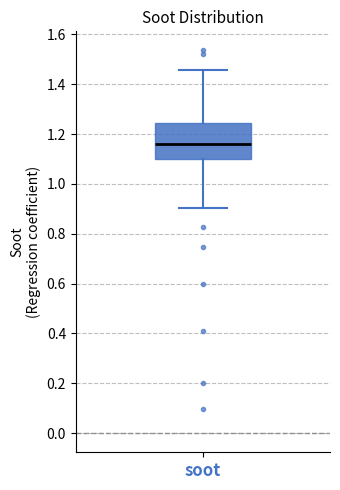

Transcribe this box plot: give where the median line is, the range the box spans, and where the two whiskers end, as read against the y-axis. The values are not printed on the chart, so give them approximately, as read against the axis.

median 1.16, box 1.10 to 1.24, whiskers 0.90 to 1.46